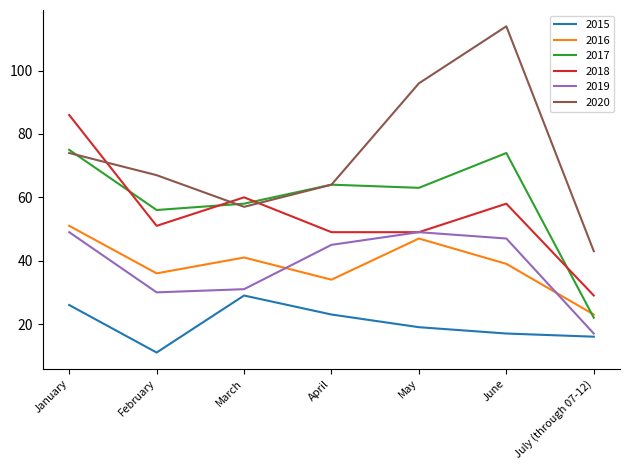

Which category has the highest value in the 2018 series?

January